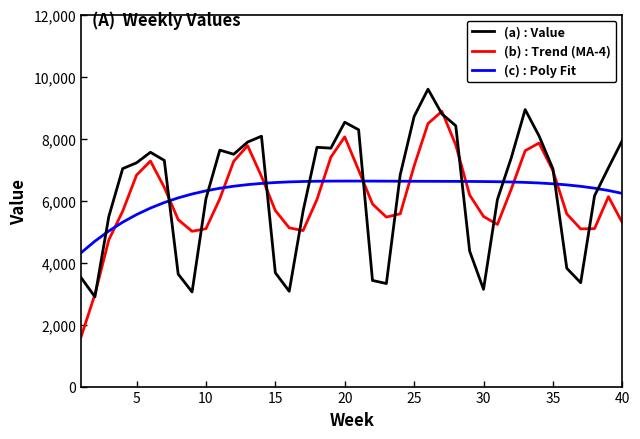

What is the sum of all (b) : Trend (MA-4) values?

245198.8